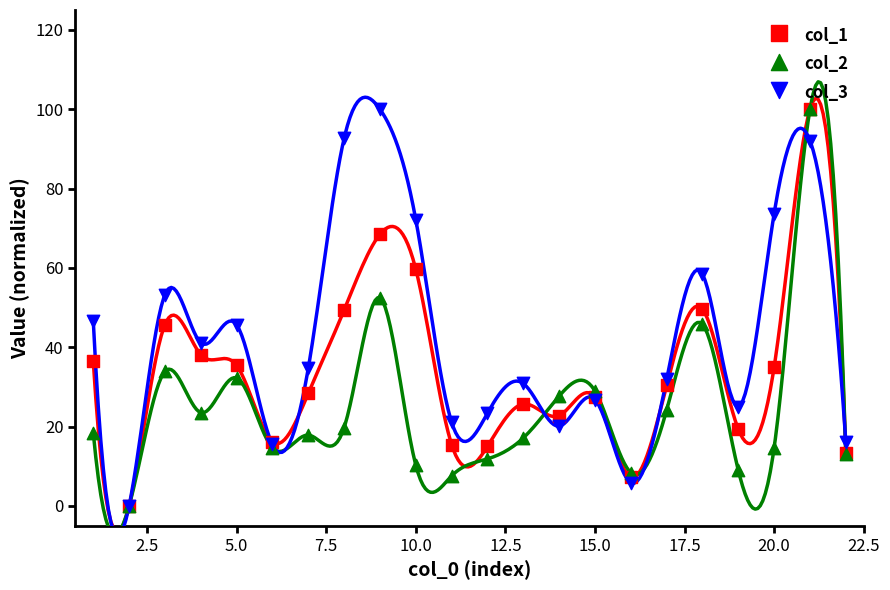

What are all the series names shown in the legend?

col_1, col_2, col_3